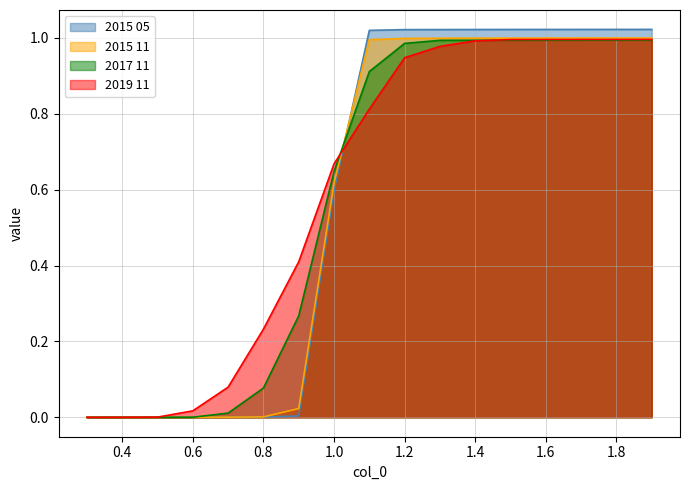

Which category has the lowest value across all series?

0.3